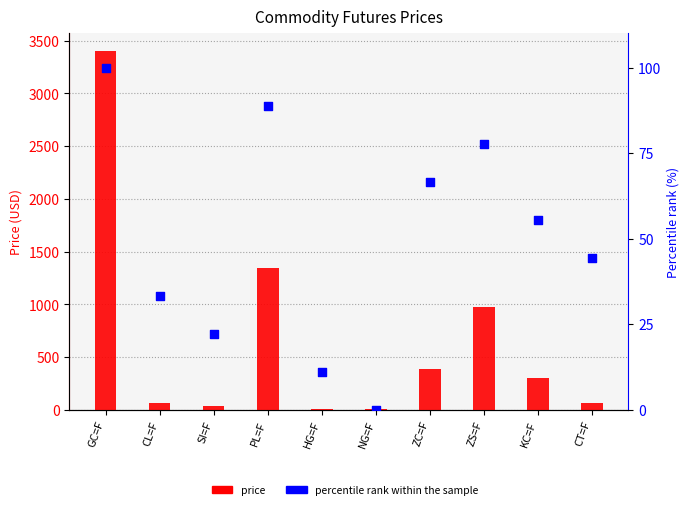

Which series has the largest total across all categories?

price